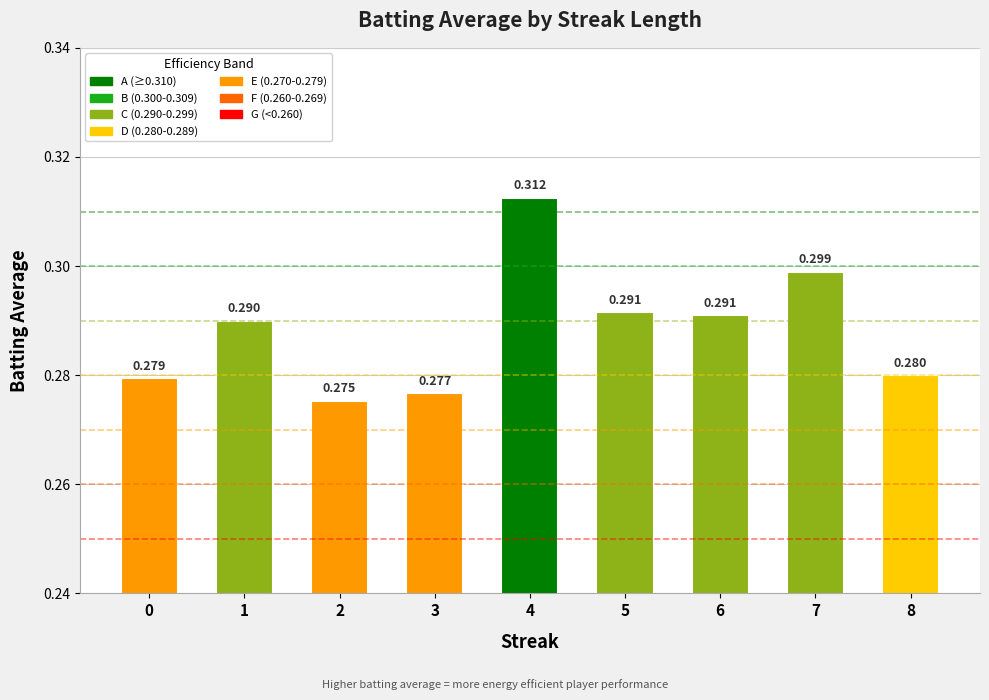

What is the maximum value shown in the chart?

0.3